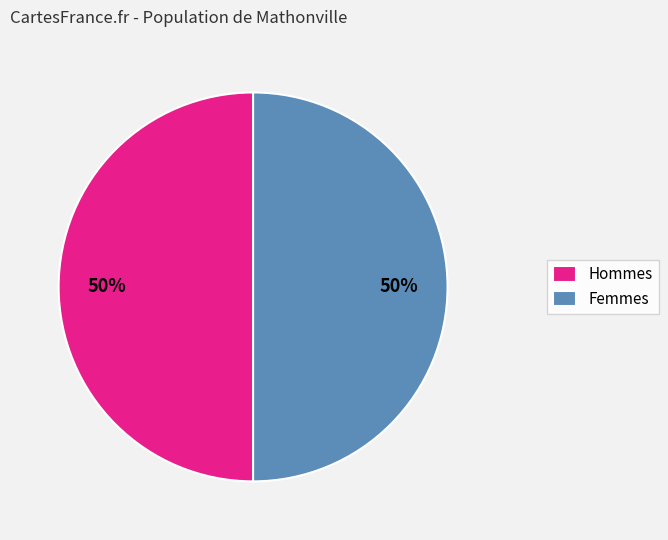

Approximately how many times larger is the value at Hommes compared to Femmes?

1.0